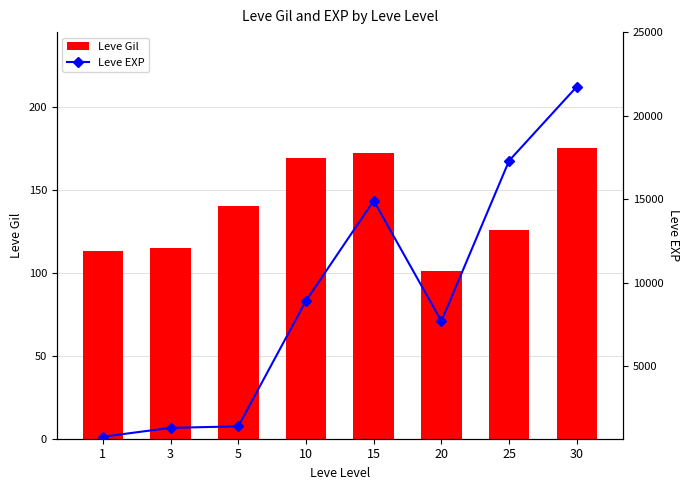

What is the sum of the Leve Gil values at 1 and 10?

282